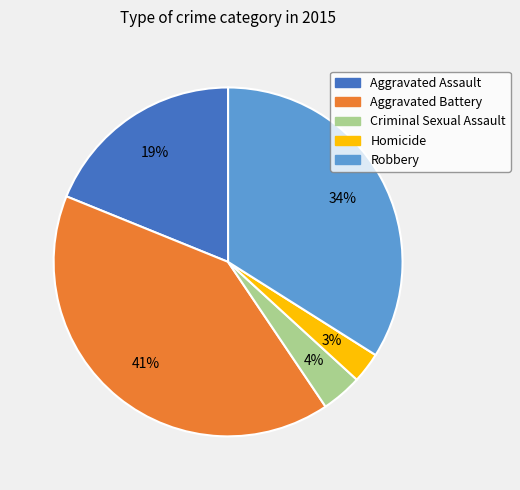

Is the sum of Robbery and Aggravated Battery greater than half?

Yes